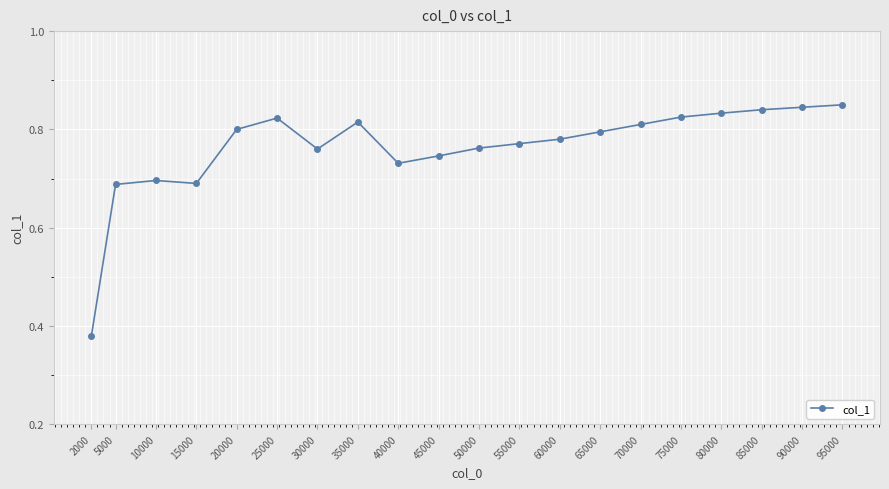

Is it true that the value at 2000 is 0.2?

False